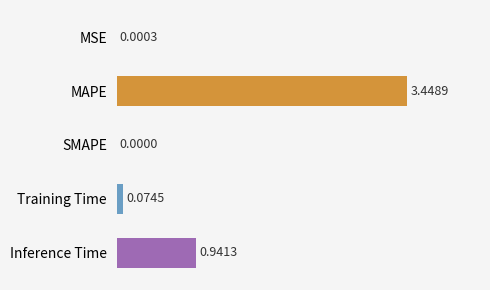

What is the sum of all values?

4.5